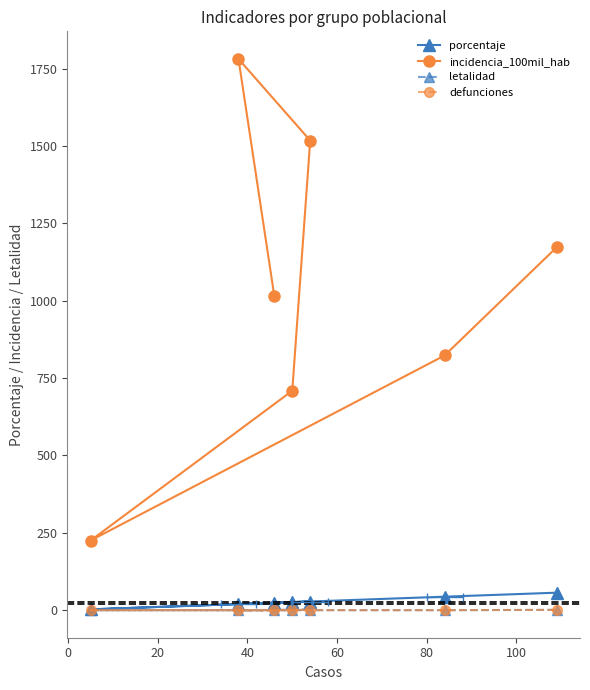

Reading left to right, list all the values displayed in this chart.

porcentaje: 23.8	19.7	28.0	25.9	2.6	43.5	56.5
incidencia_100mil_hab: 1014.6	1781.5	1517.7	709.1	225.0	823.2	1172.8
letalidad: 0.0	0.0	1.9	0.0	0.0	0.0	0.9
defunciones: 0.0	0.0	1.0	0.0	0.0	0.0	1.0